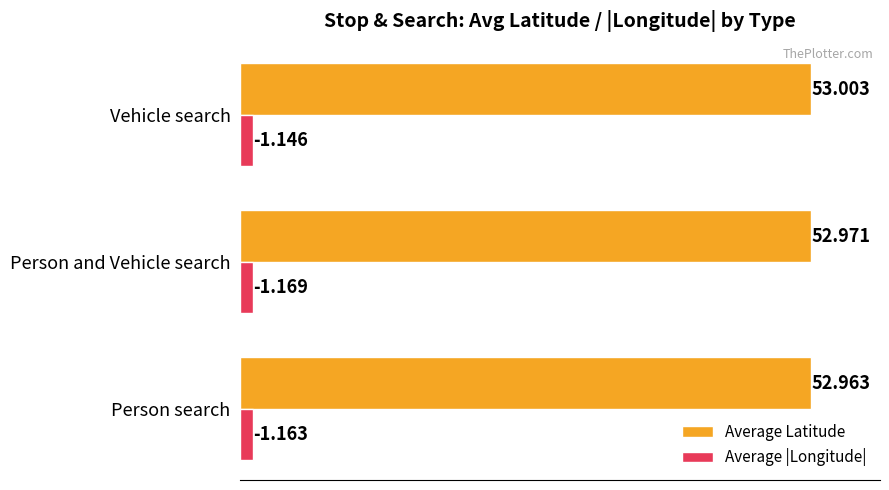

What is the sum of all Average Latitude values?

158.9